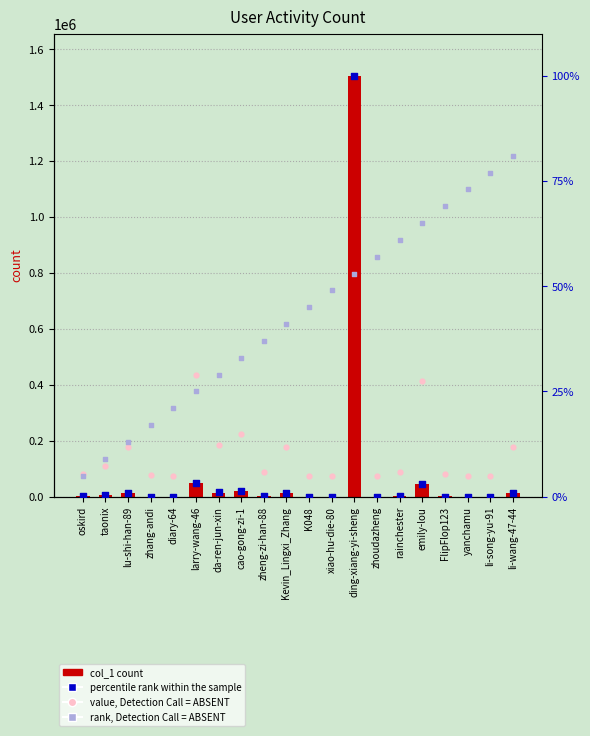

Is the value of col_1 at yanchamu greater than the value of value, Detection Call = ABSENT at ding-xiang-yi-sheng?

No